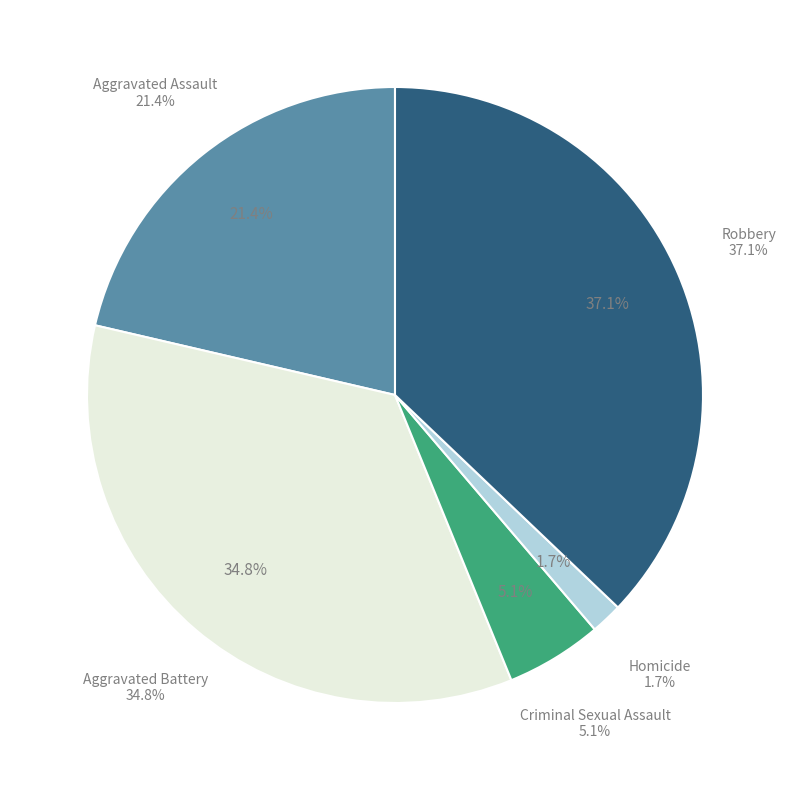

Does any single category account for the majority?

No